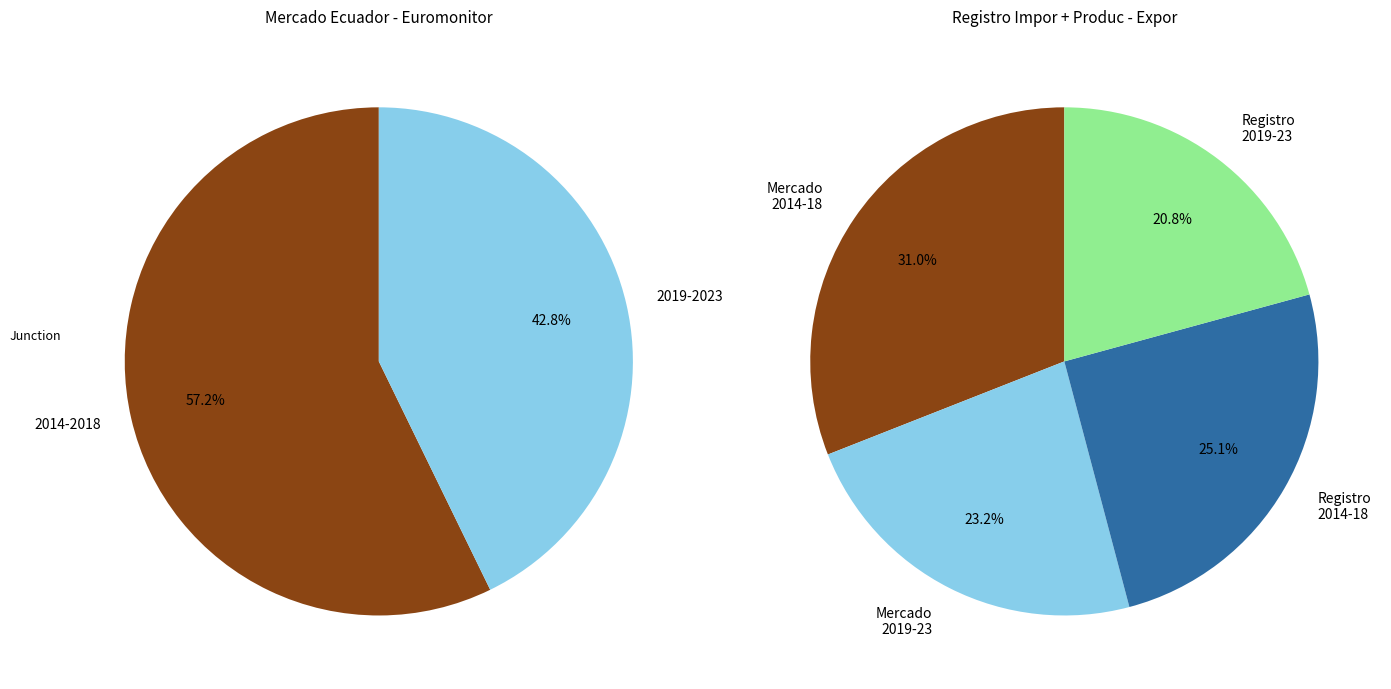

Between 2016 and 2021, which series saw the biggest shift?

Mercado Ecuador (Euromonitor)